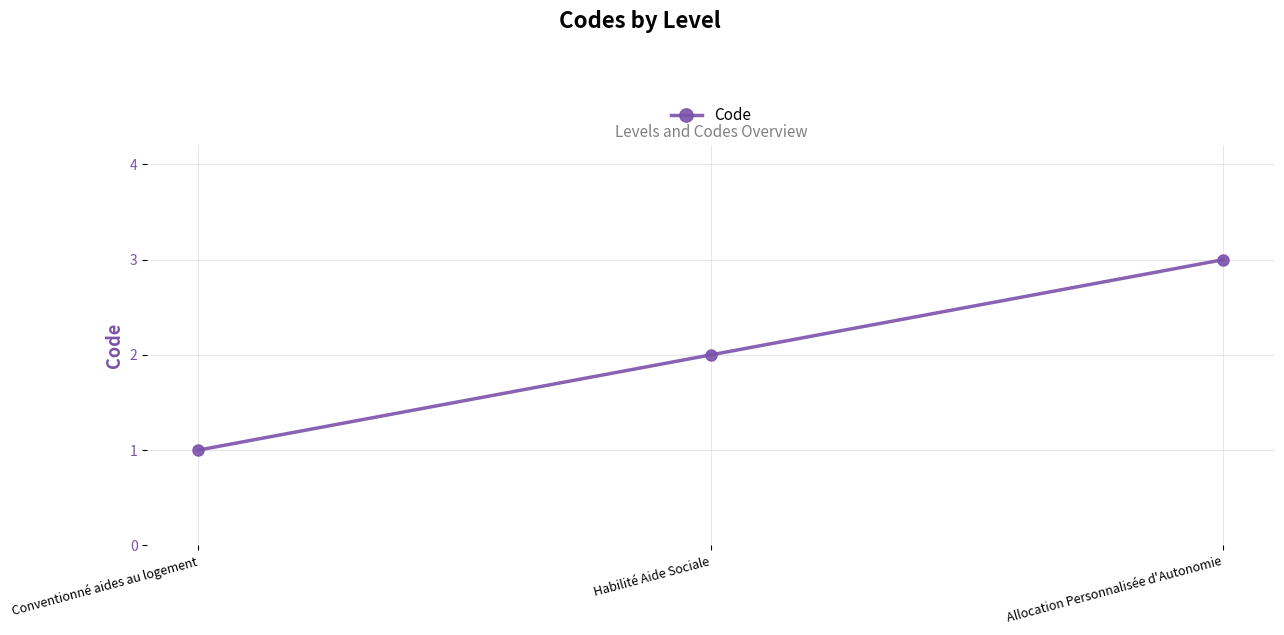

What is the average value?

2